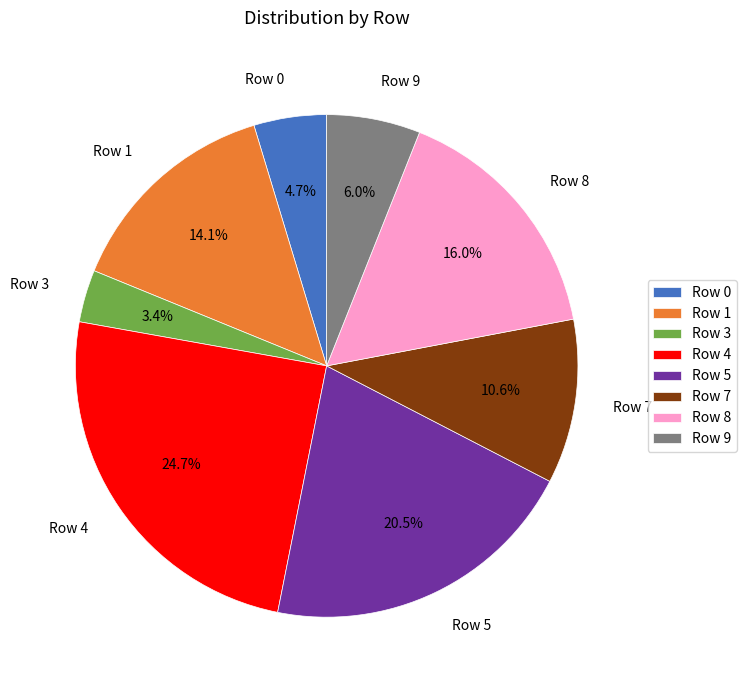

What is the smallest slice in the pie chart?

Row 3